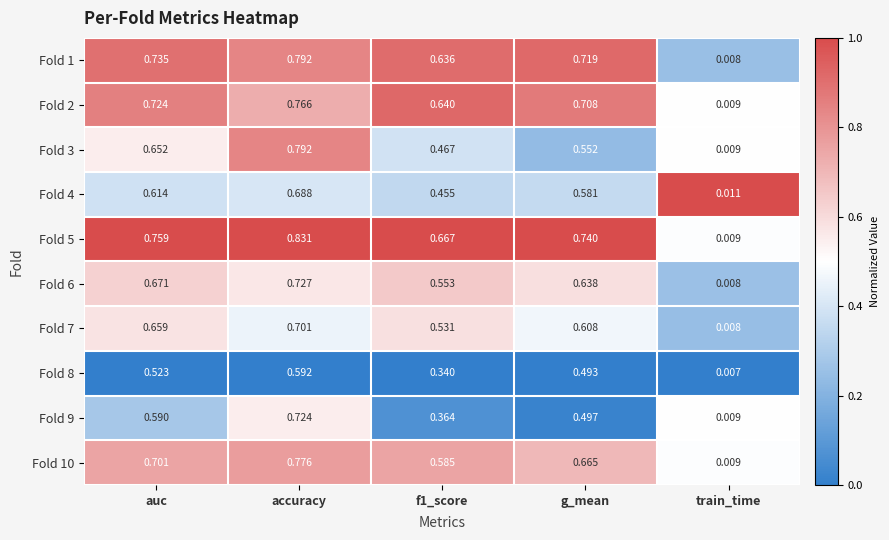

Where is Fold 5 nearest to the value 0?

train_time